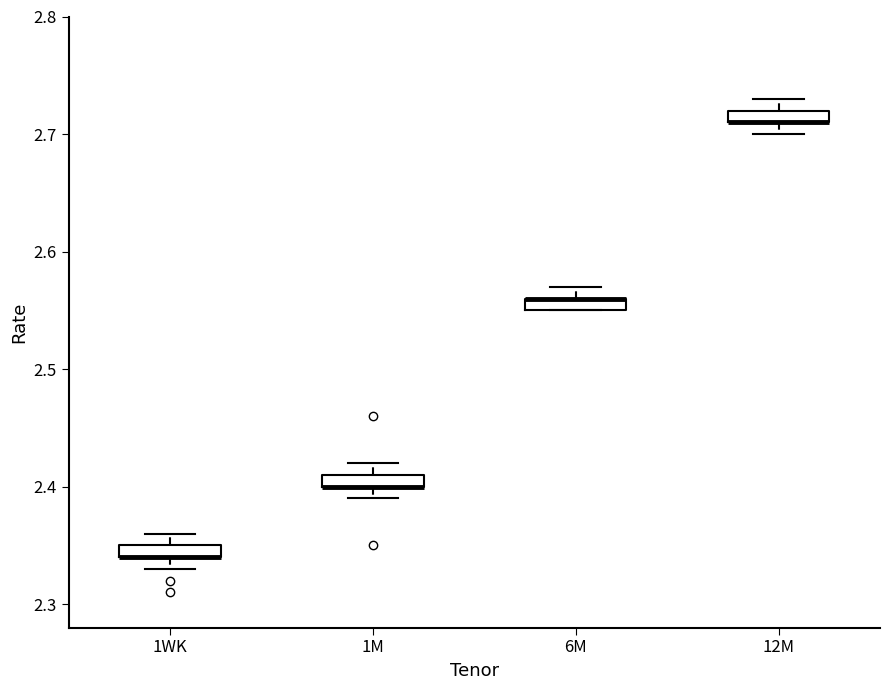

Where is the lower edge of the box for 1WK on the y-axis? The values are not printed on the chart, so give them approximately, as read against the axis.

2.34